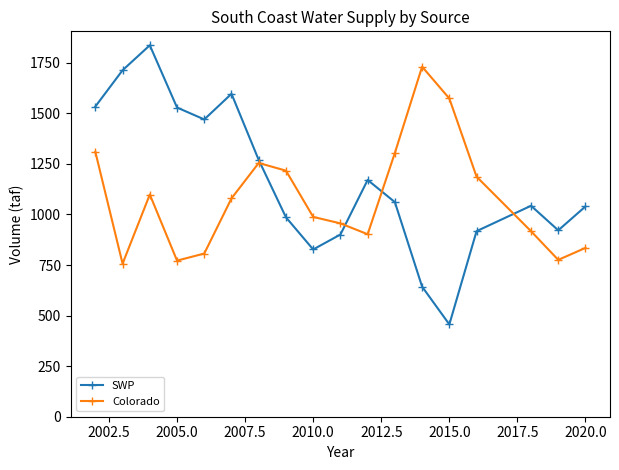

What is the greatest value displayed?

1836.2